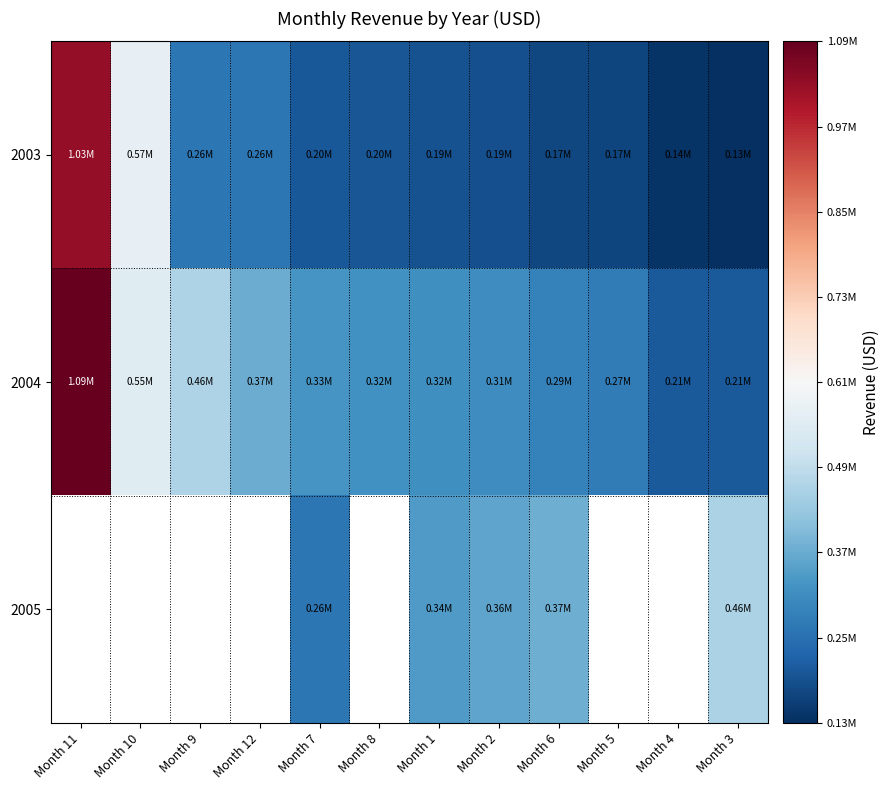

True or false: 2003 has a value of 789324.0 at Month 10.

False